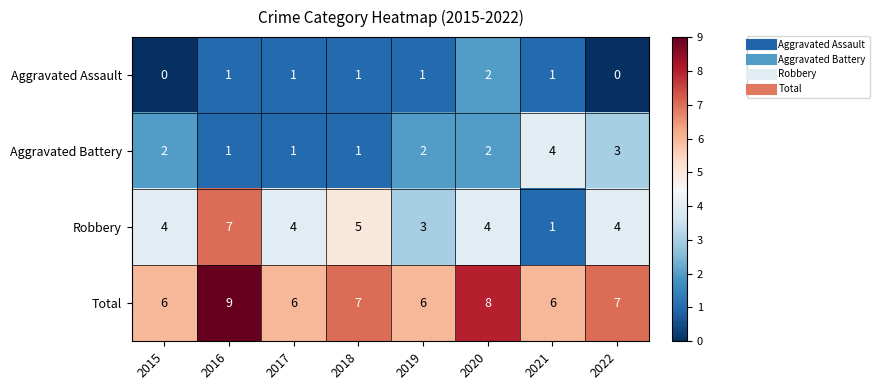

List the series in order of their overall mean, lowest first.

Aggravated Assault, Aggravated Battery, Robbery, Total